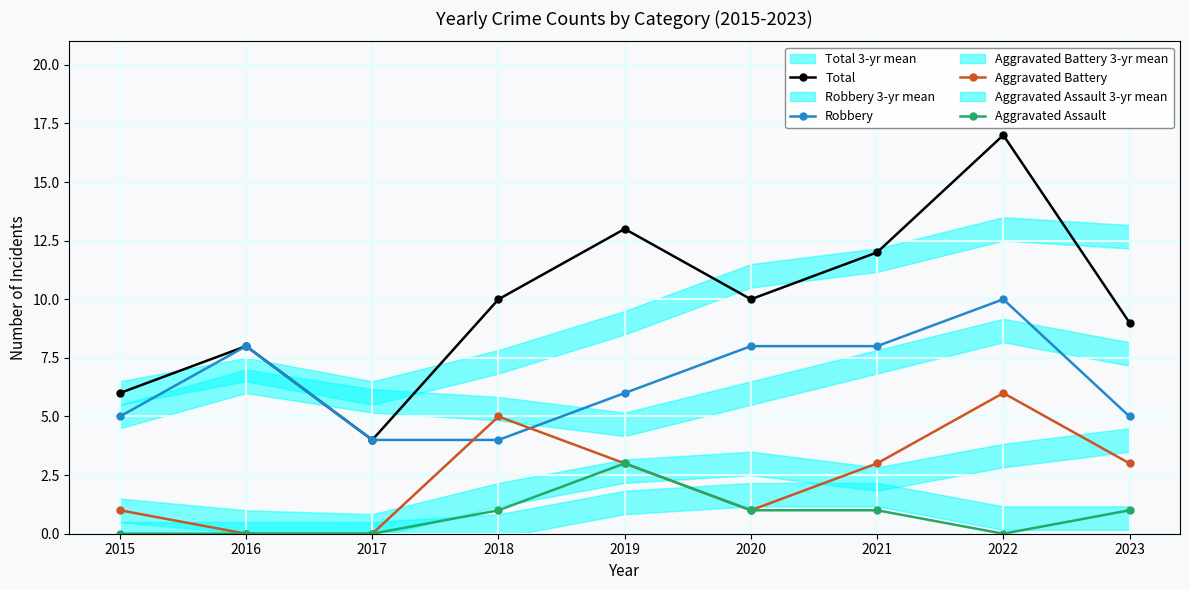

At which category does Aggravated Battery reach its first local peak?

2018